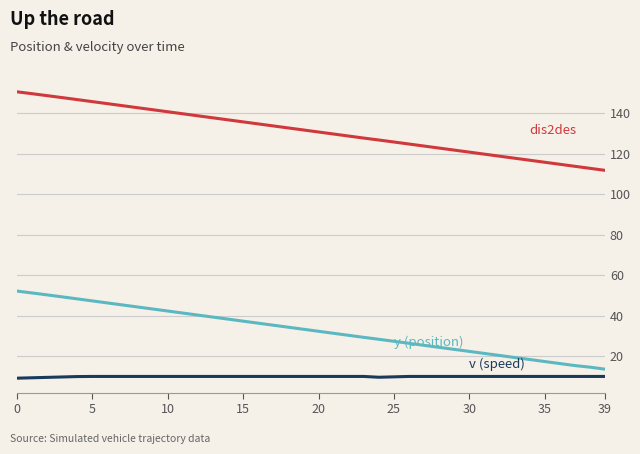

What is the smallest value displayed?

9.1